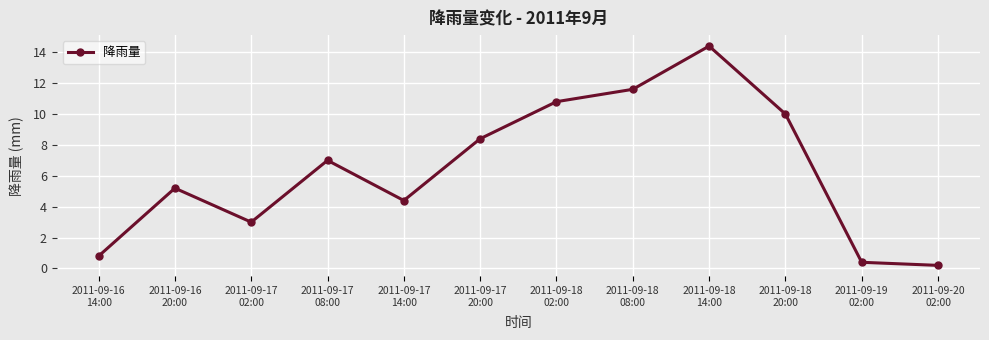

What is the sum of the values at 2011-09-17
20:00 and 2011-09-20
02:00?

8.6